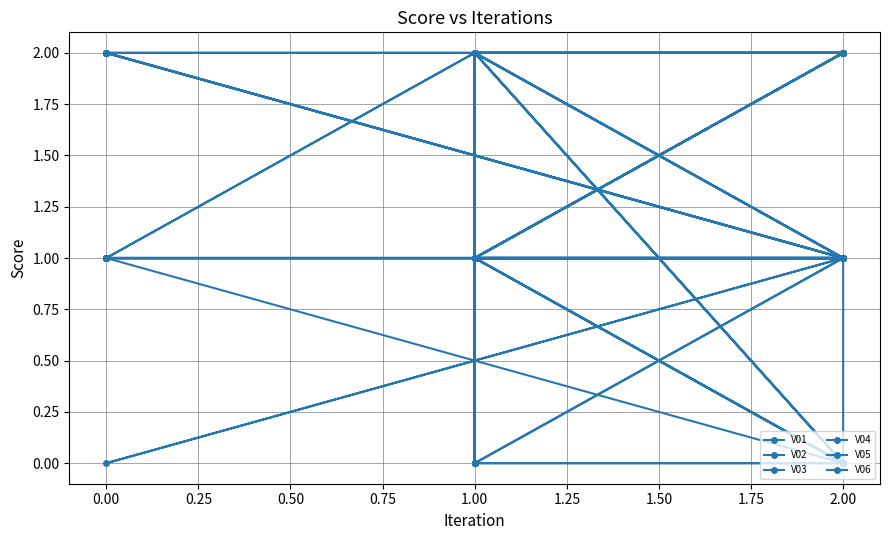

Which series has the largest range (max minus min)?

V01